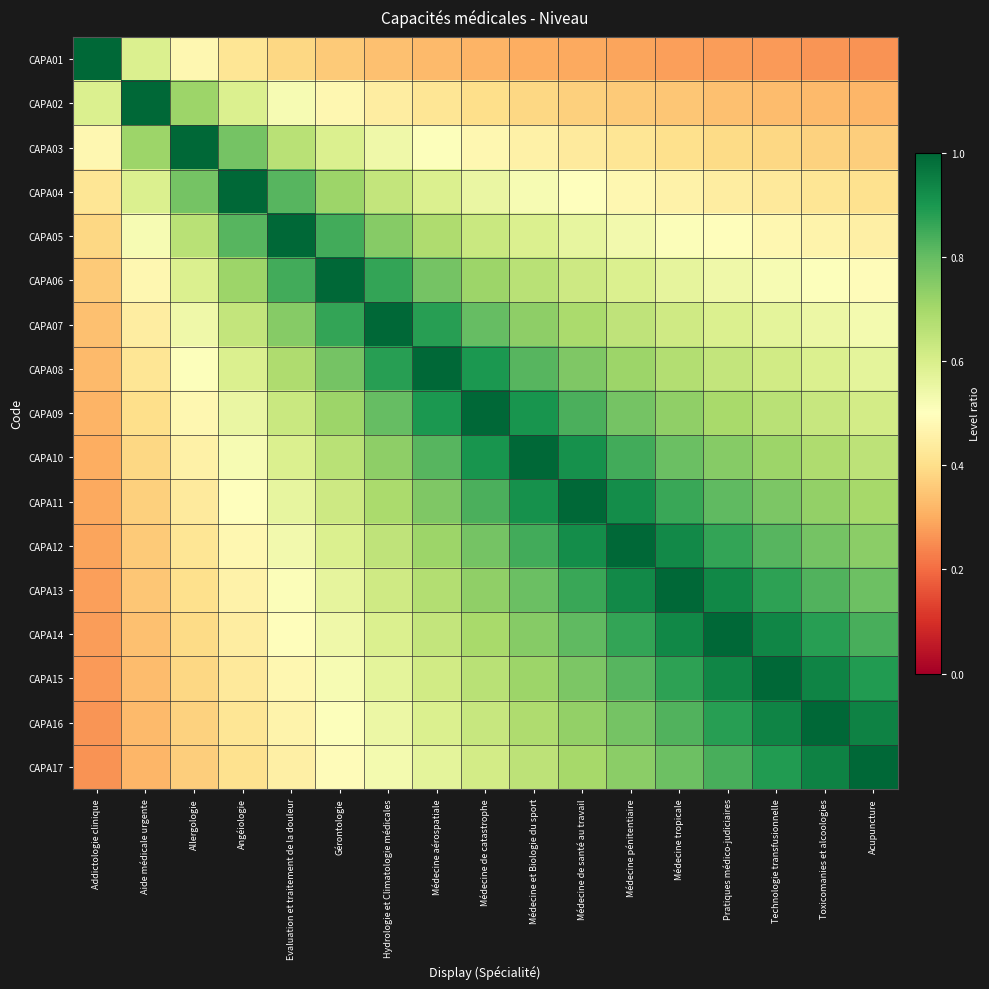

How many data points does each series have?

17